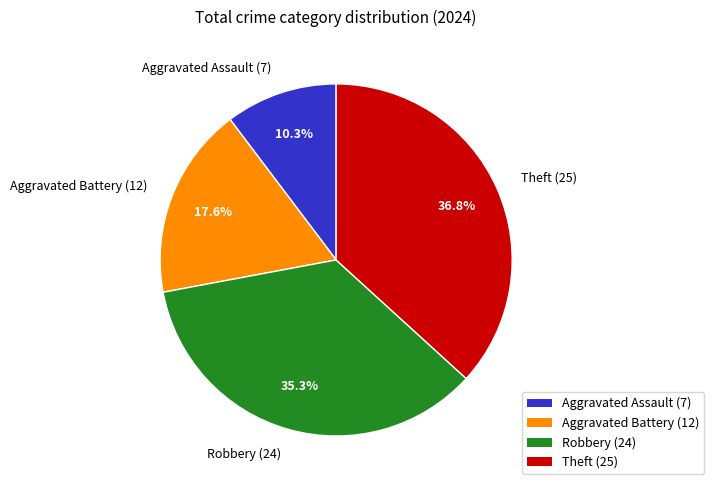

Rank the categories by value from lowest to highest.

Aggravated Assault, Aggravated Battery, Robbery, Theft